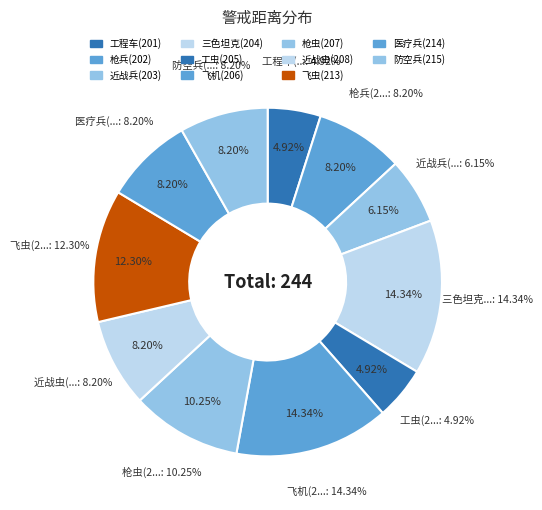

How many slices are in this pie chart?

11